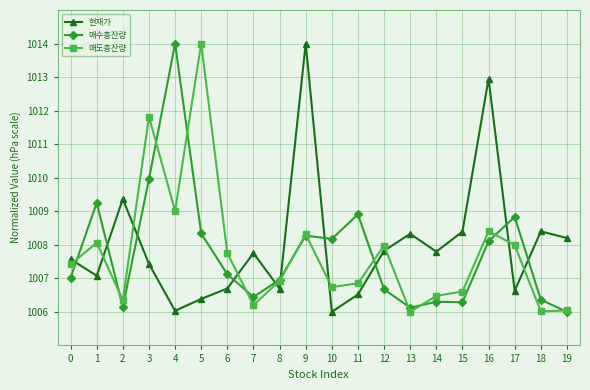

At which category is the sum across all series the highest?

9